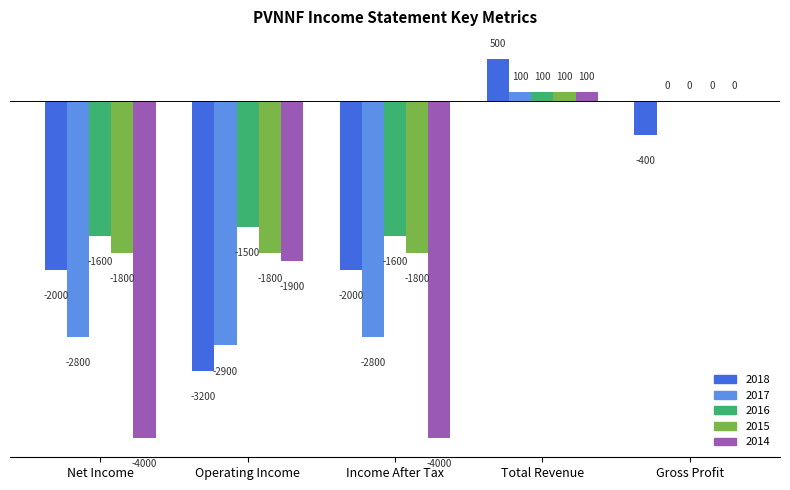

What is the total value across all series at Gross Profit?

-400